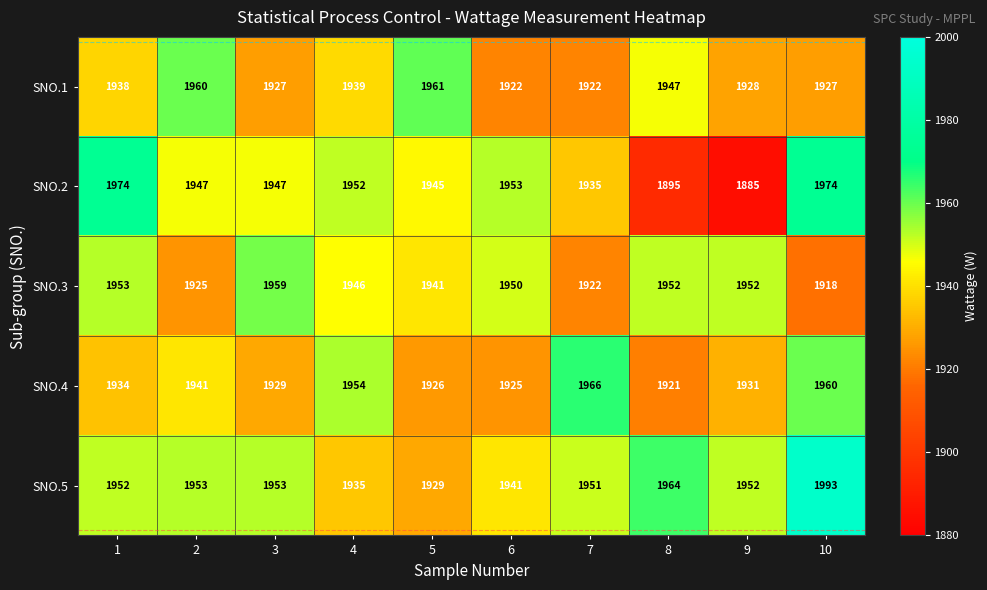

What is the average value of the SNO.2 series?

1941